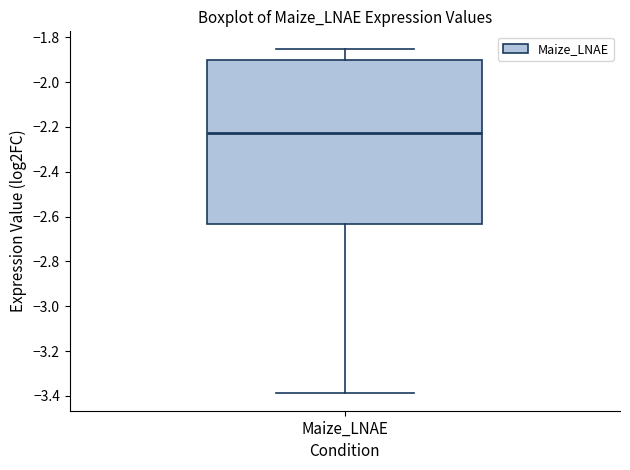

Where does the lower whisker of the box for Maize_LNAE end on the y-axis? The values are not printed on the chart, so give them approximately, as read against the axis.

-3.38